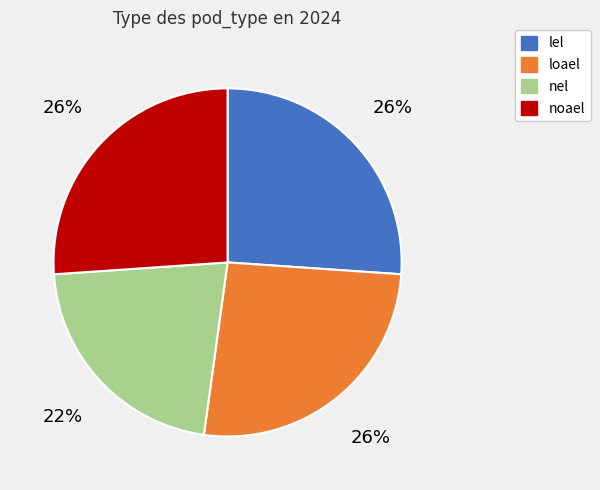

What is the smallest slice in the pie chart?

nel